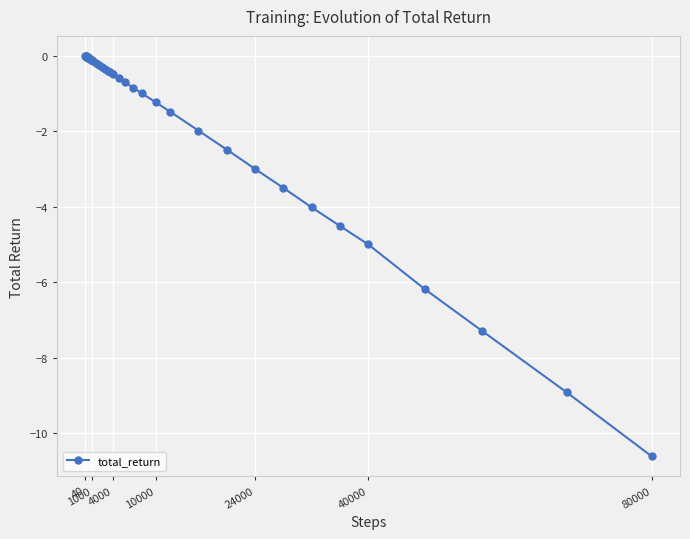

What is the difference between the maximum and minimum values?

10.6